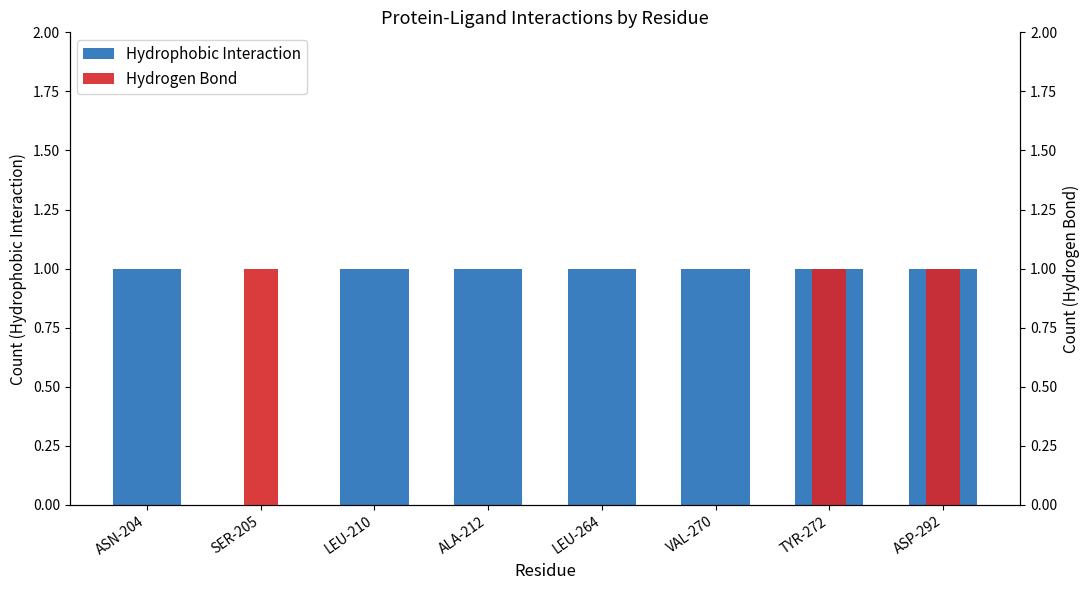

How many distinct data groups are displayed?

2